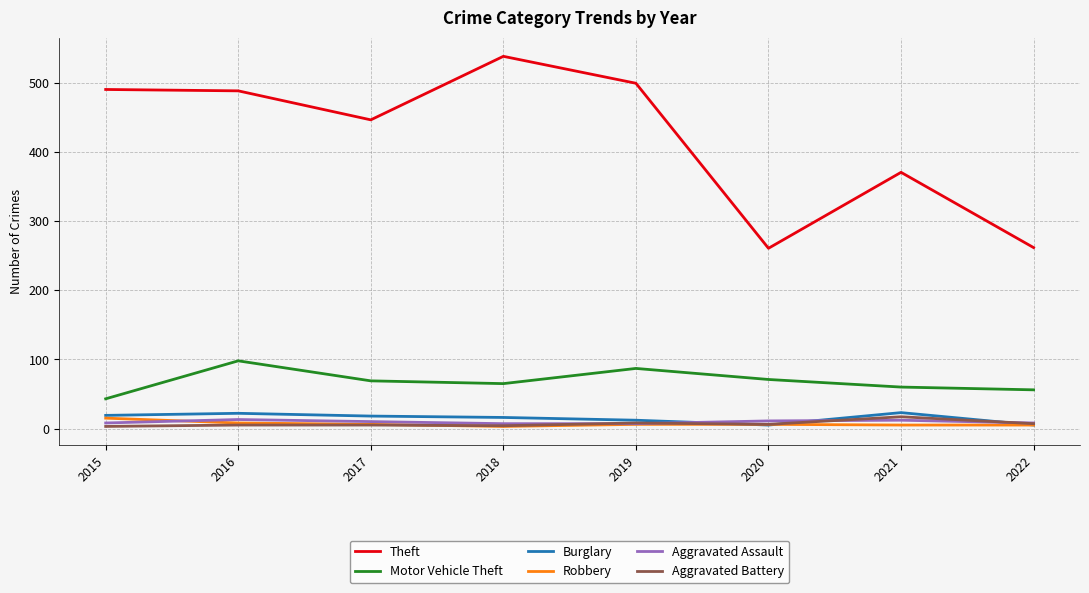

At which label does Theft reach its peak?

2018